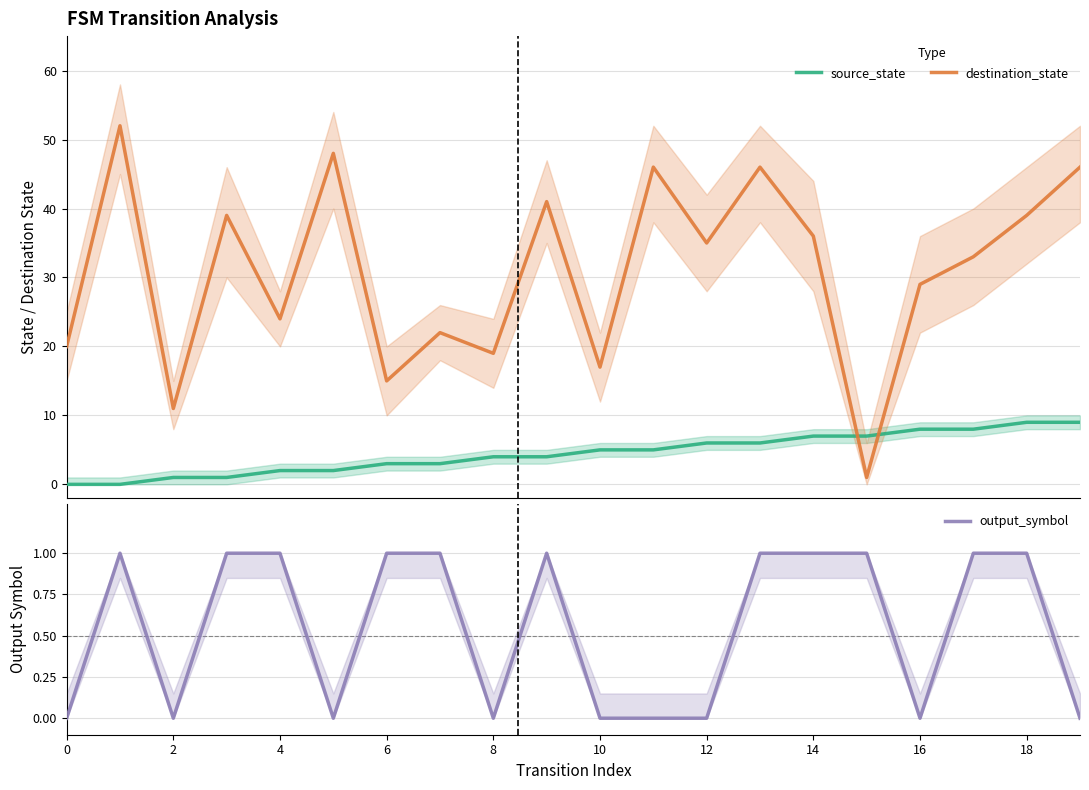

True or false: source_state and destination_state cross at least once.

True